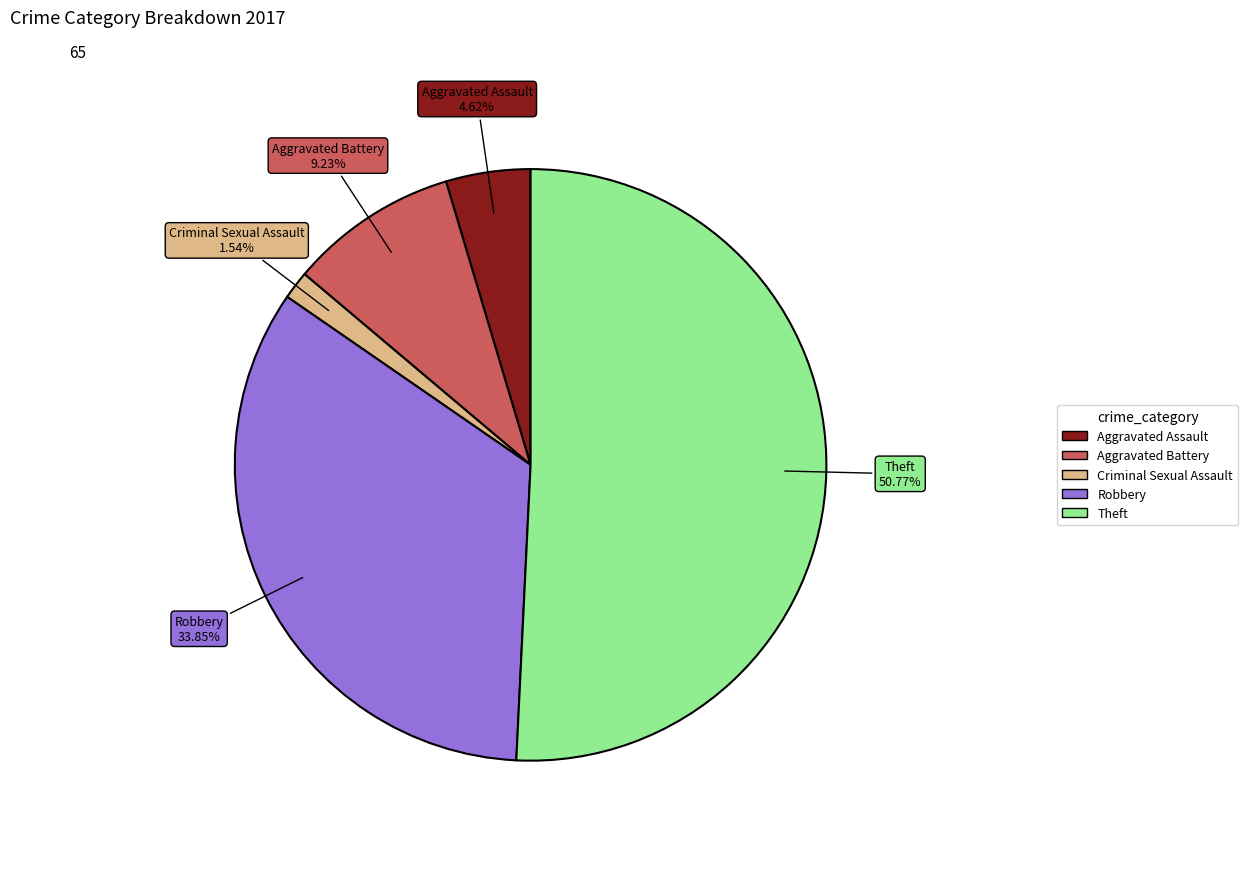

To the nearest percent, what is the combined percentage of Aggravated Battery and Robbery?

43%